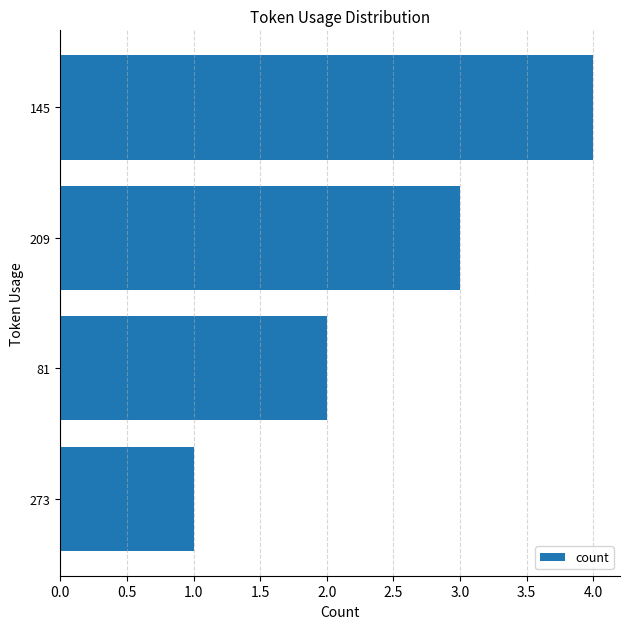

Which category has the highest value across all series?

145